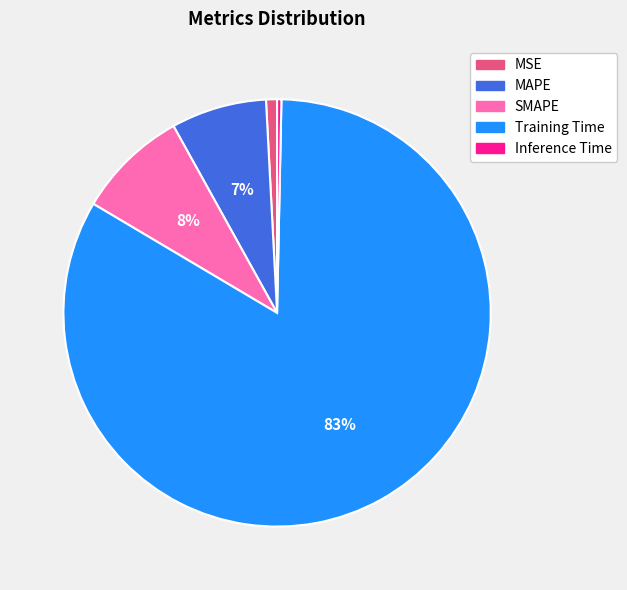

Do Inference Time and MSE together represent more than half of the pie?

No